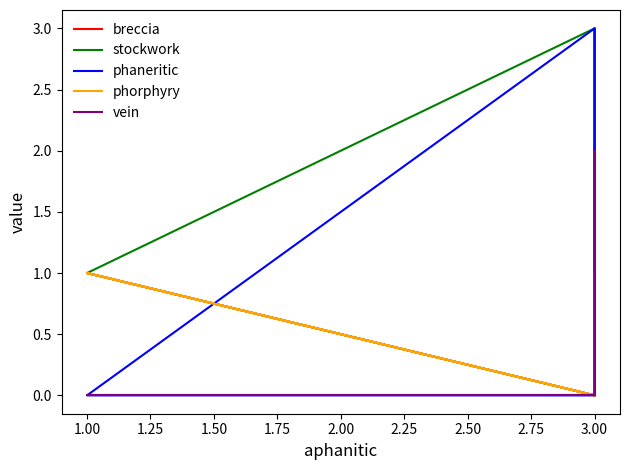

True or false: breccia and phaneritic intersect in this chart.

True